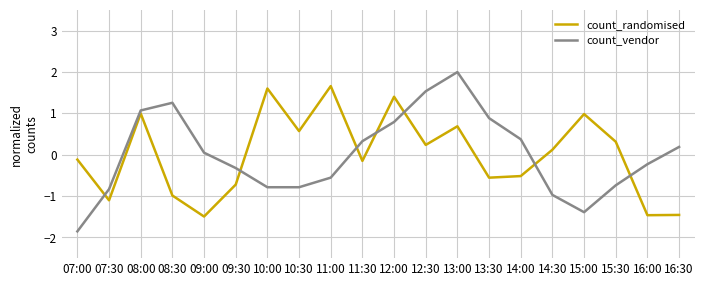

What is the difference between the count_vendor values at 13:30 and 15:00?

2.3